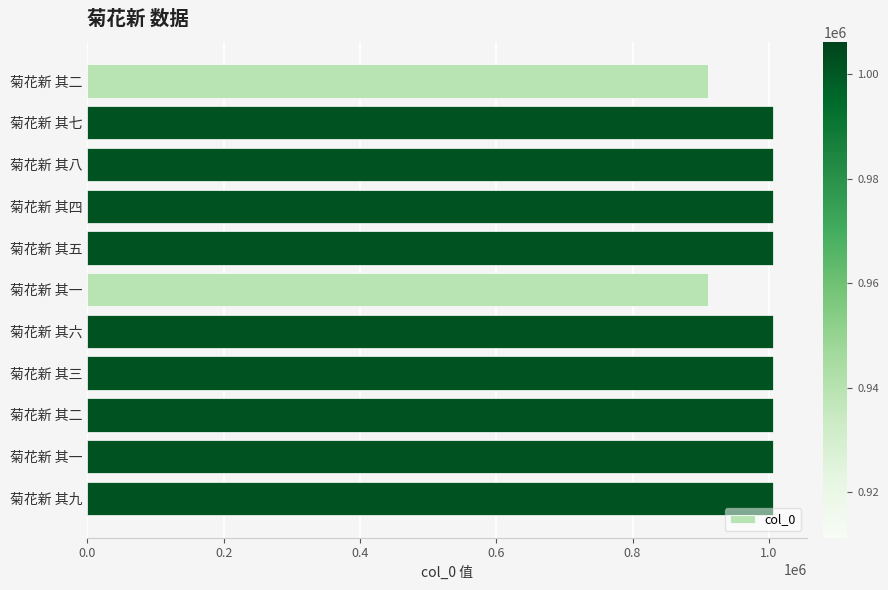

Where is the data nearest to the value 958794?

菊花新 其三